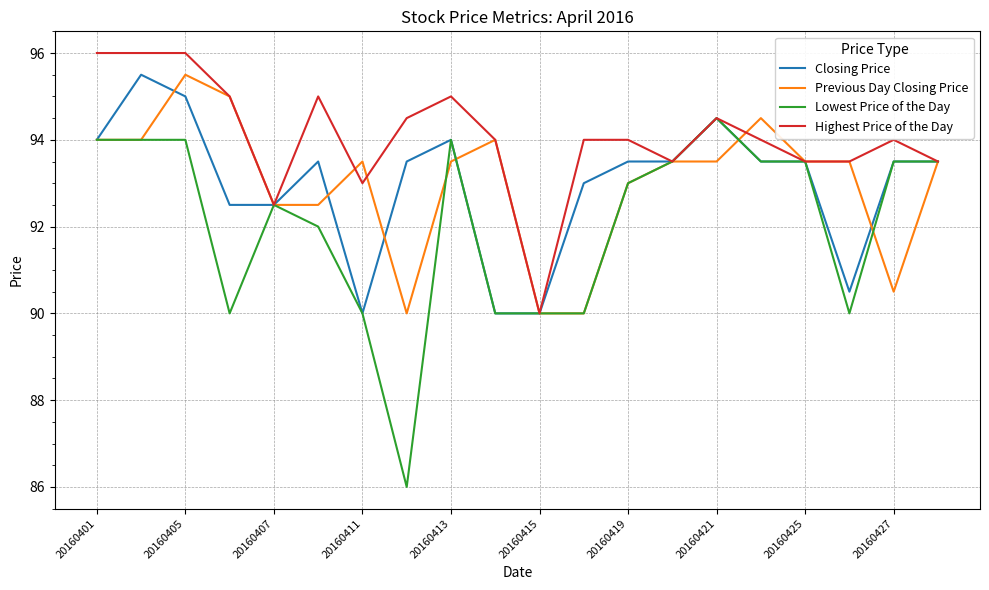

Is this an area chart (filled region under the line)?

No